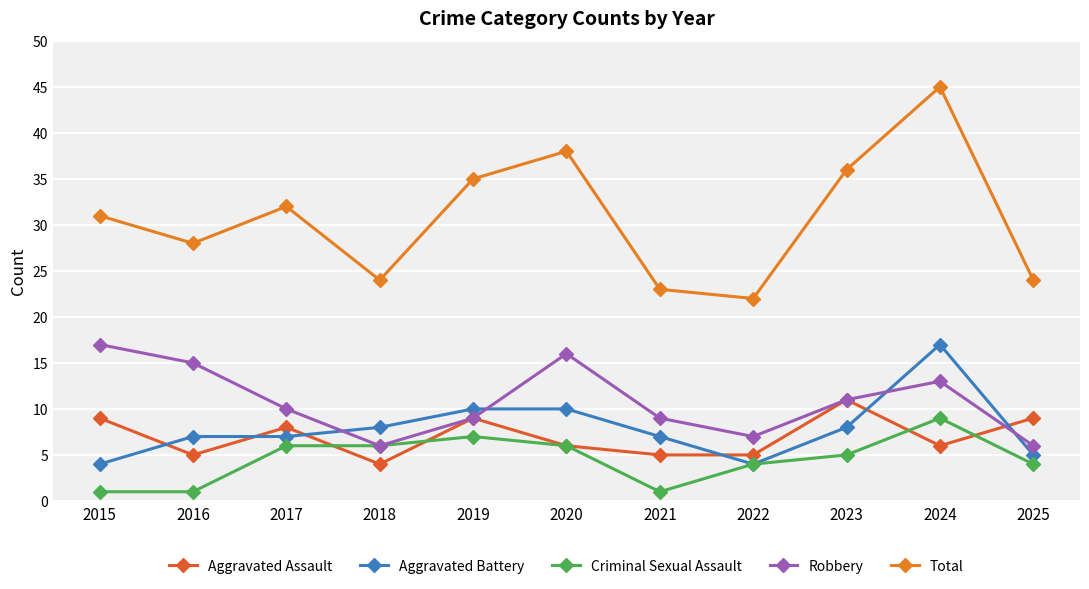

Where is the first local maximum for Total?

2017